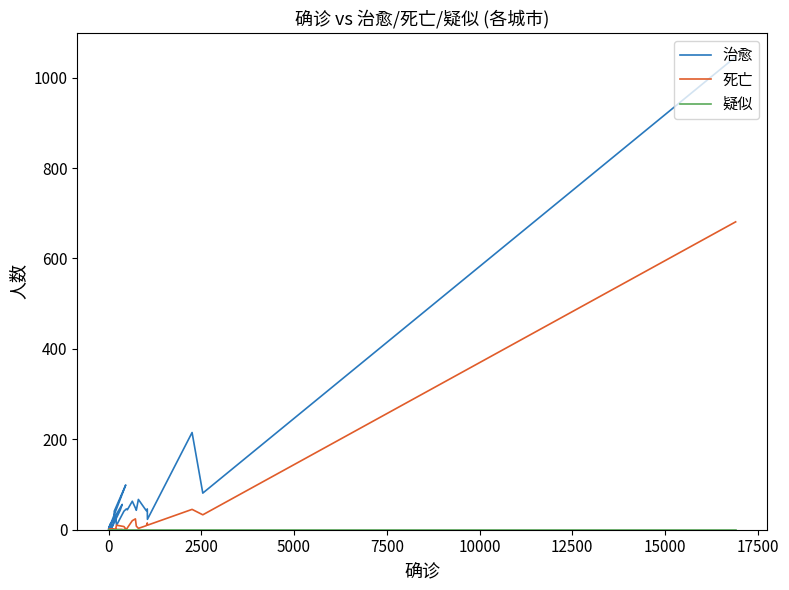

List the series in order of their peak value, highest first.

治愈, 死亡, 疑似